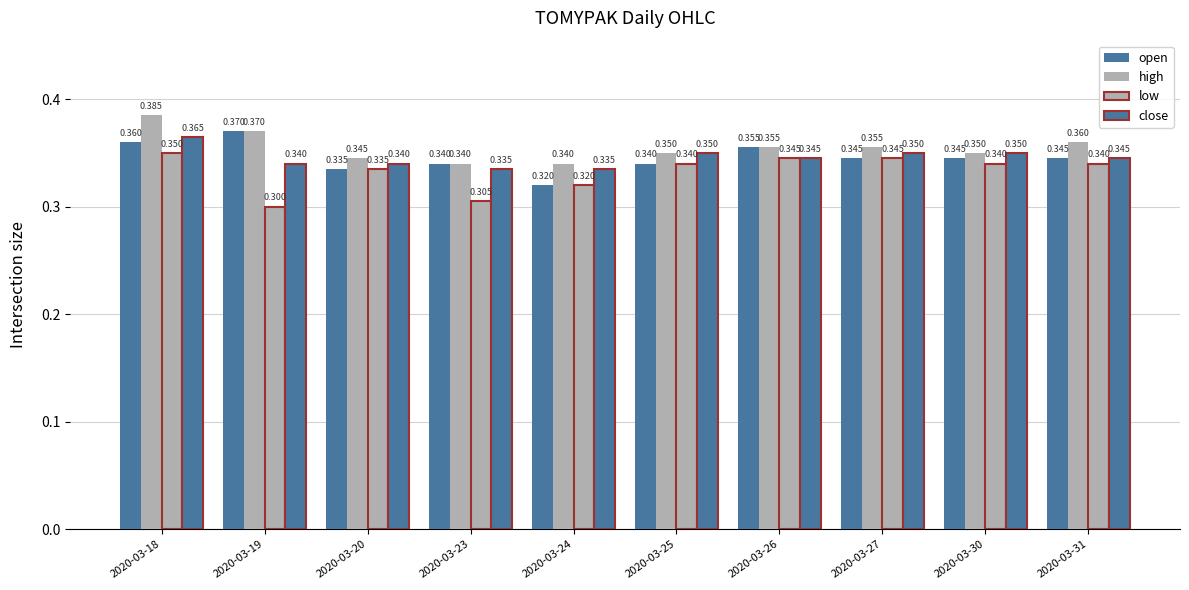

How many distinct data groups are displayed?

4